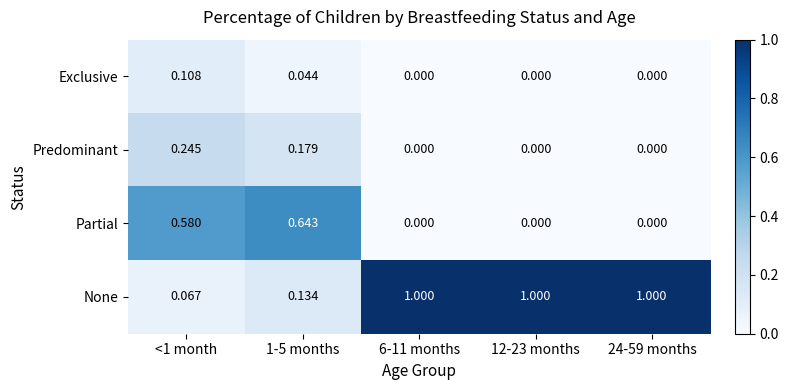

How many distinct data groups are displayed?

4